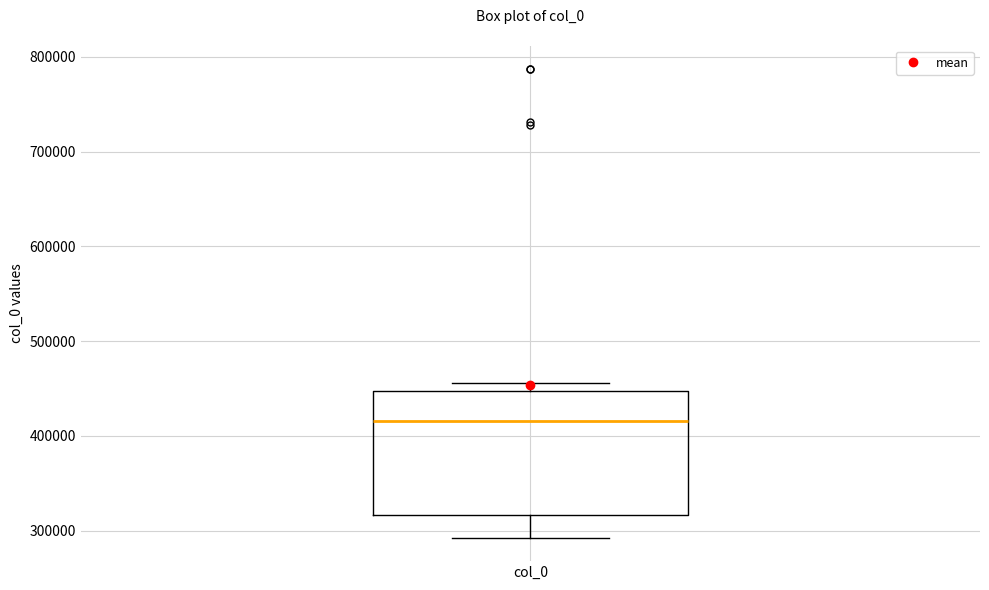

Read this box plot against the y-axis: the position of the median line, the range covered by the box, and the ends of both whiskers. The values are not printed on the chart, so give them approximately, as read against the axis.

median 420000, box 320000 to 450000, whiskers 290000 to 460000